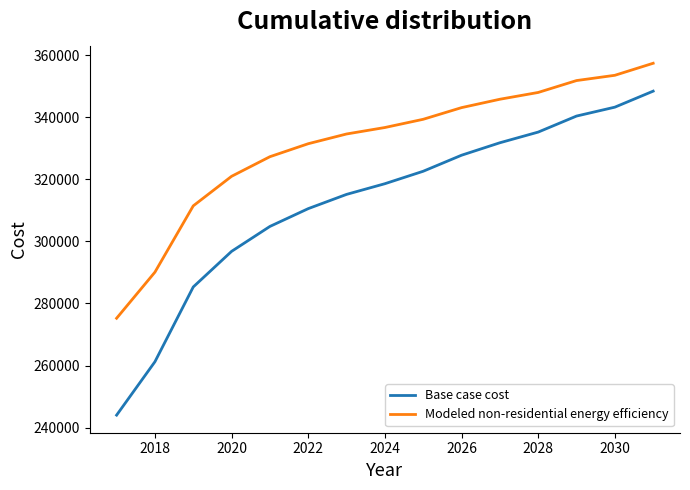

True or false: Modeled non-residential energy efficiency and Base case cost cross at least once.

False